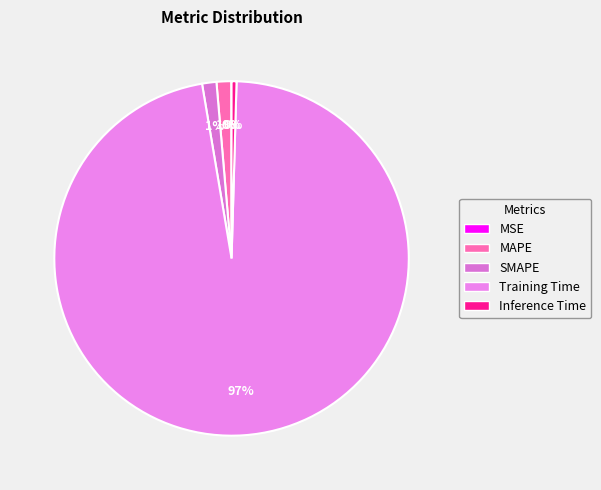

To the nearest percent, what percentage of the pie is SMAPE?

1%